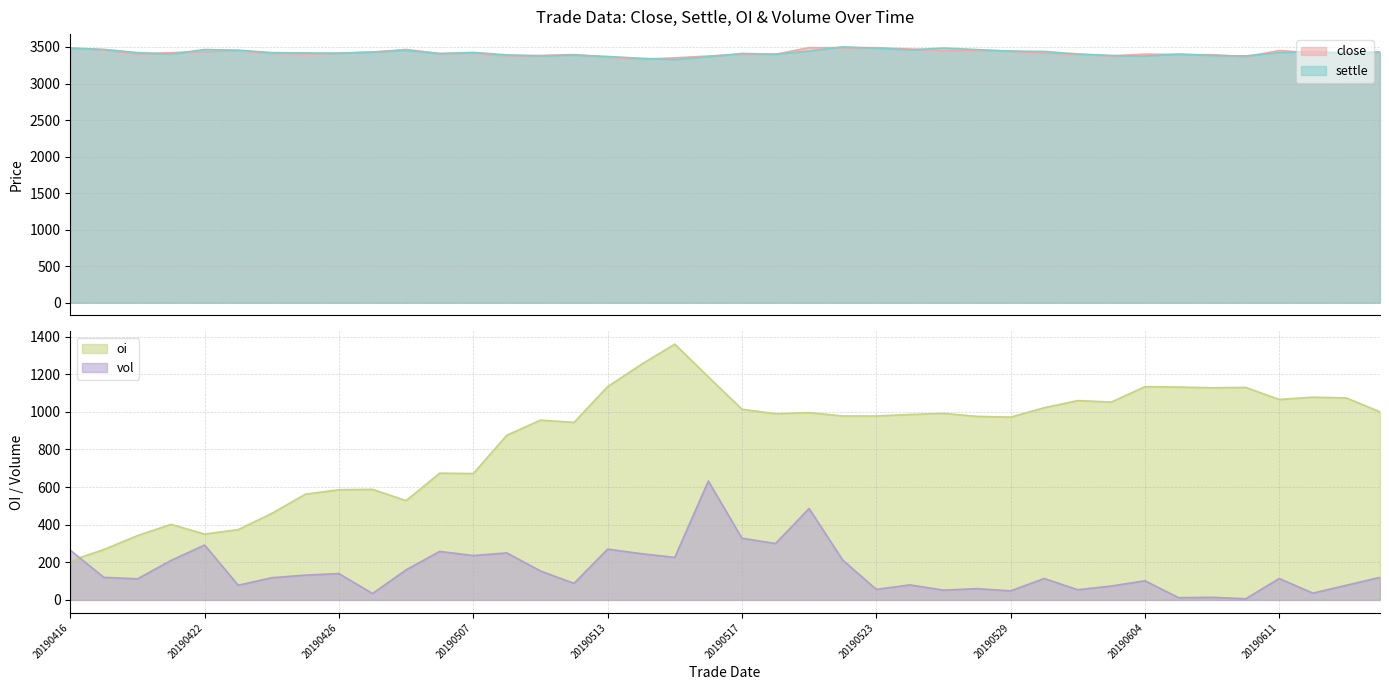

Reading right to left, what are all the values shown in this chart?

close: 3425	3423	3418	3451	3366	3394	3396	3402	3376	3400	3417	3444	3455	3451	3472	3490	3490	3491	3400	3400	3376	3351	3332	3361	3396	3383	3380	3415	3409	3466	3430	3416	3402	3412	3450	3438	3422	3405	3460	3482
settle: 3433	3414	3440	3422	3378	3383	3403	3375	3384	3404	3439	3443	3464	3485	3460	3484	3501	3445	3401	3411	3367	3327	3345	3370	3390	3378	3392	3426	3410	3454	3430	3415	3419	3423	3456	3465	3402	3423	3467	3485
oi: 1000	1074	1078	1066	1130	1128	1132	1134	1052	1060	1022	972	976	992	986	978	978	996	990	1014	1186	1360	1252	1134	944	956	876	672	674	528	588	586	562	460	374	350	402	342	268	208
vol: 120	78	36	114	6	14	12	102	74	54	114	48	60	52	80	56	212	486	300	328	632	226	246	270	88	154	250	236	258	160	34	140	132	118	78	292	210	112	120	264